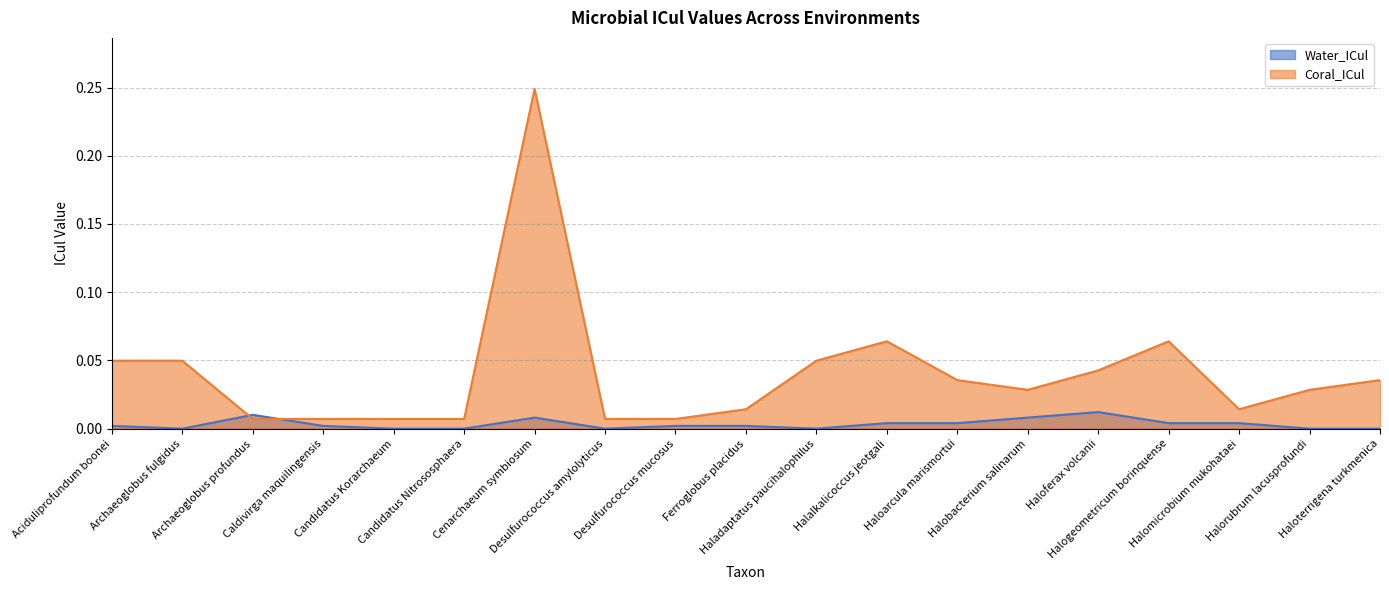

Which category has the lowest value in the Water_ICul series?

Archaeoglobus fulgidus